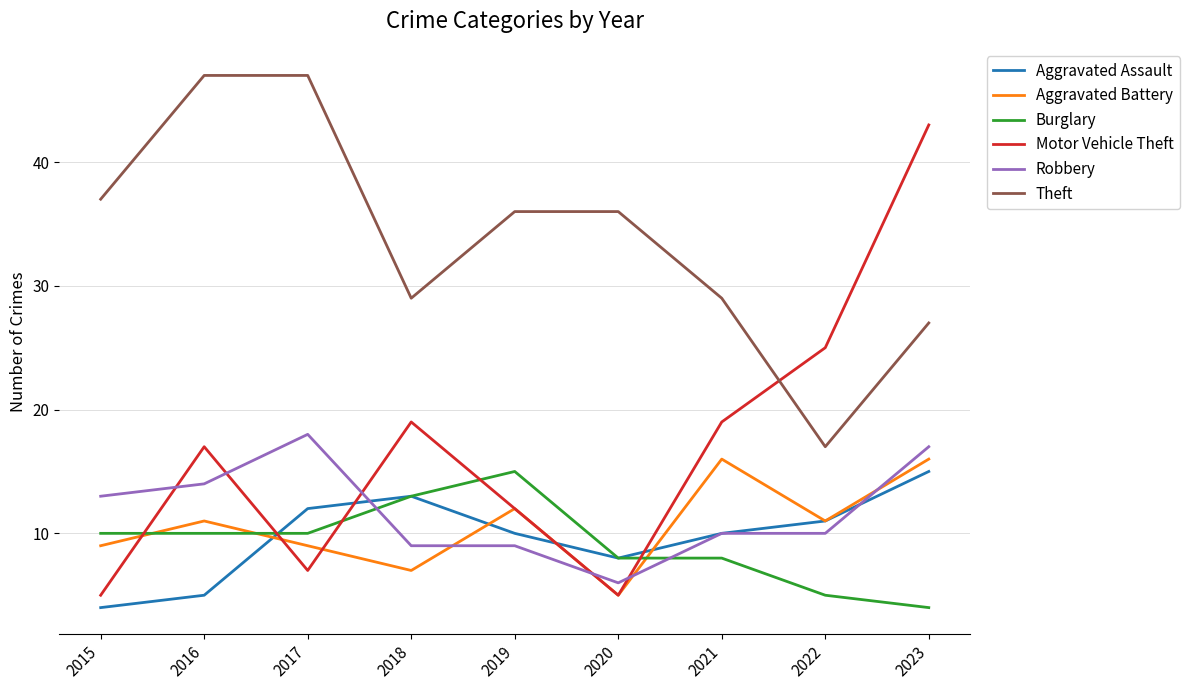

What is the difference between the Burglary values at 2022 and 2021?

3